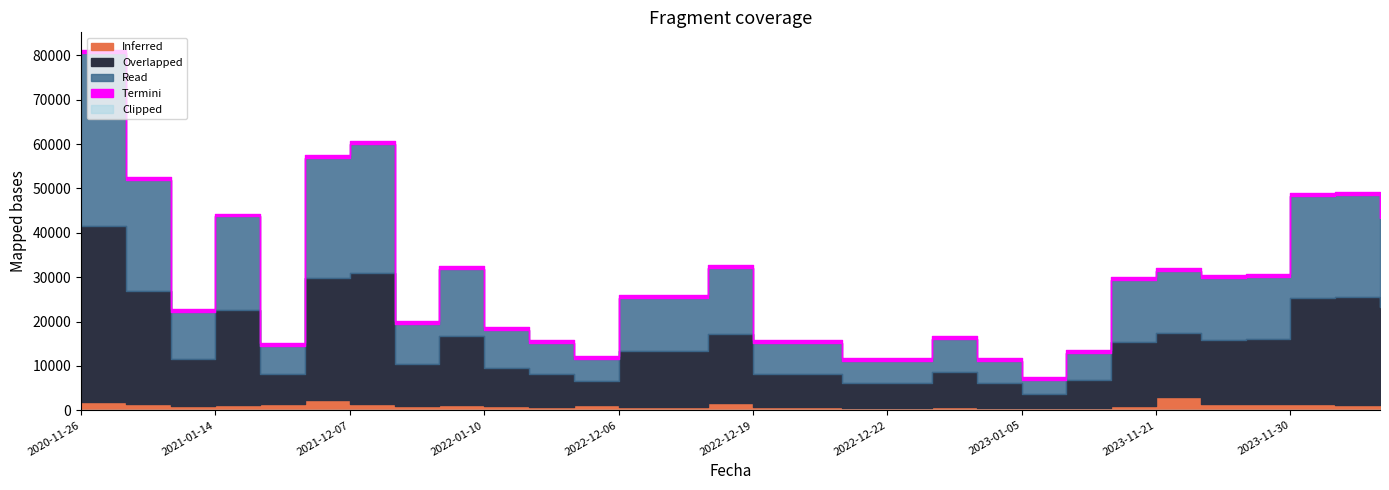

The value of Inferred at 2022-12-06 is 833. True or false?

True